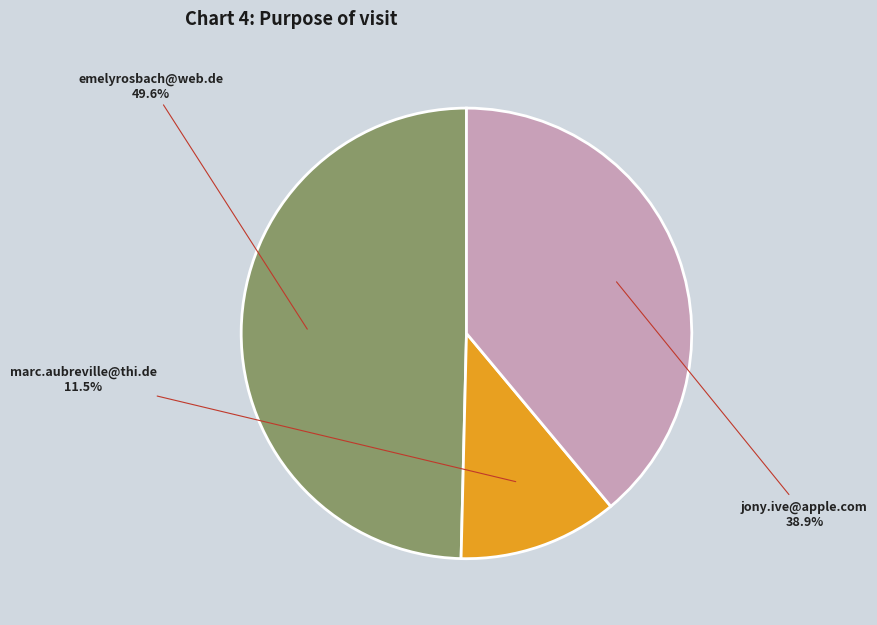

Between jony.ive@apple.com and emelyrosbach@web.de, which is larger?

emelyrosbach@web.de